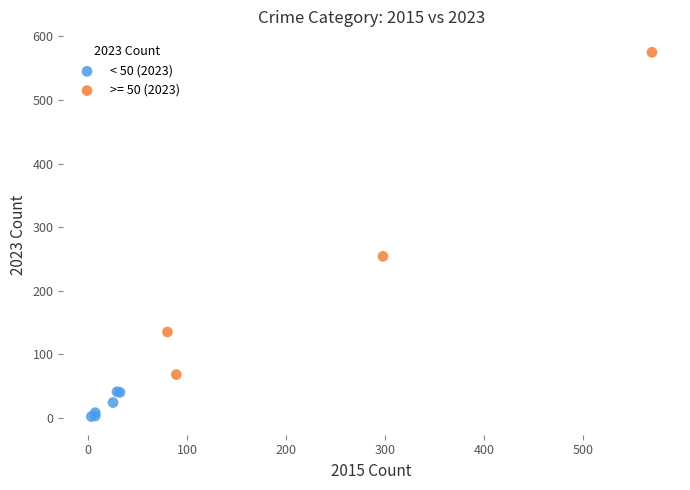

Which series has the largest Y range (max minus min)?

>= 50 (2023)